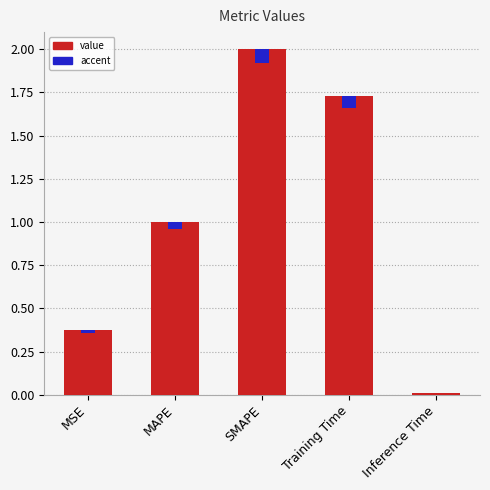

At which label is the value closest to 1?

MAPE